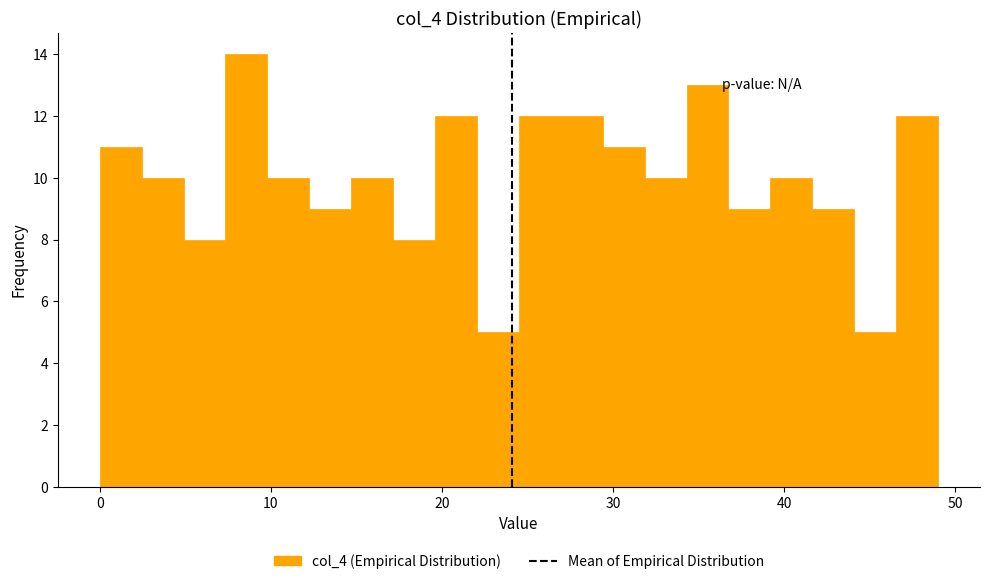

Around what value on the x-axis is the tallest bar? Give the approximate position of its centre, as read against the axis.

9